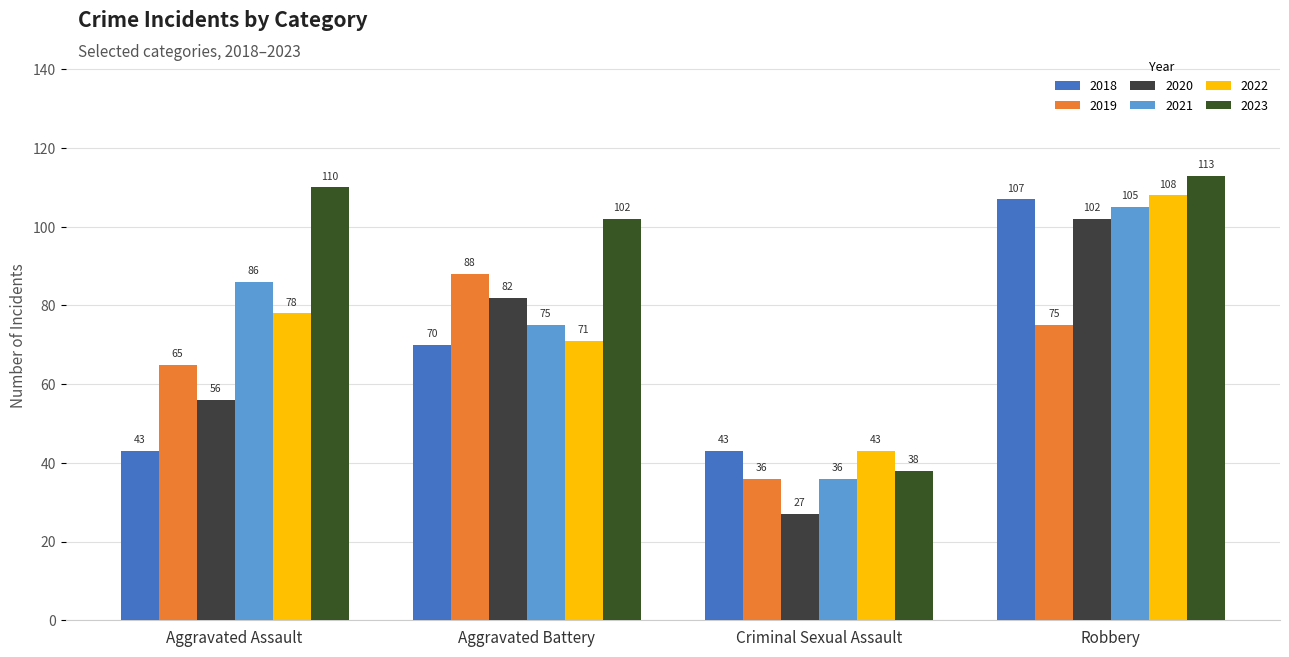

The value of 2022 at Criminal Sexual Assault is 43. True or false?

True